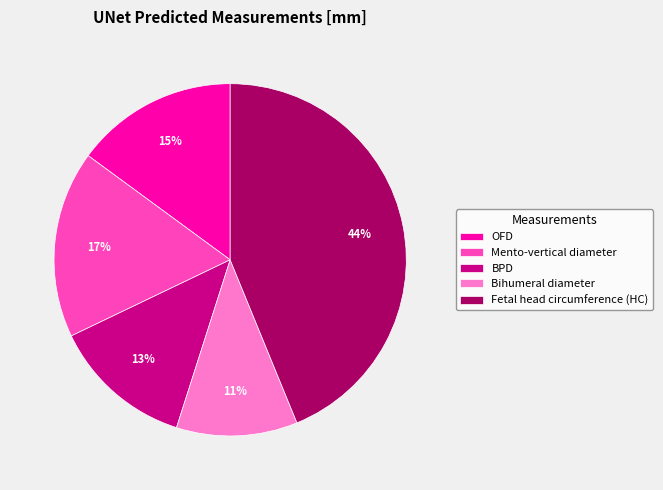

Which slice is the smallest?

Bihumeral diameter